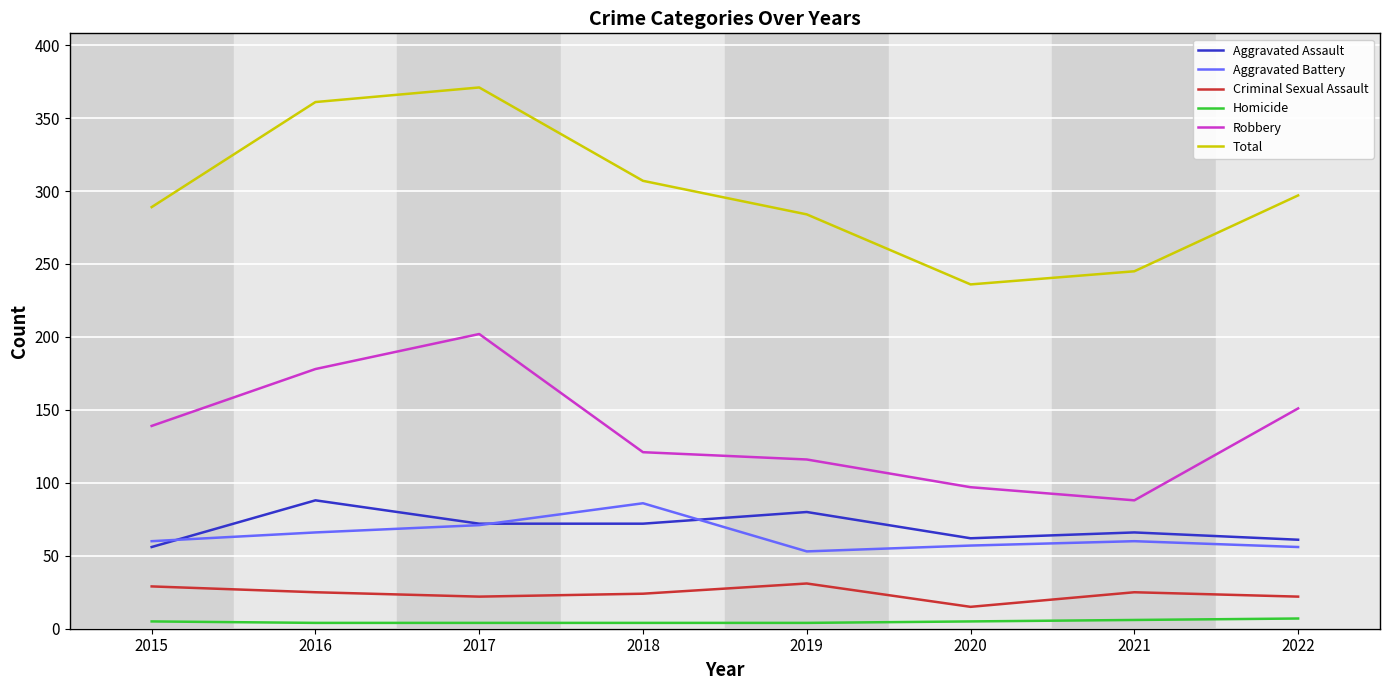

True or false: Criminal Sexual Assault has a value of 5 at 2017.

False